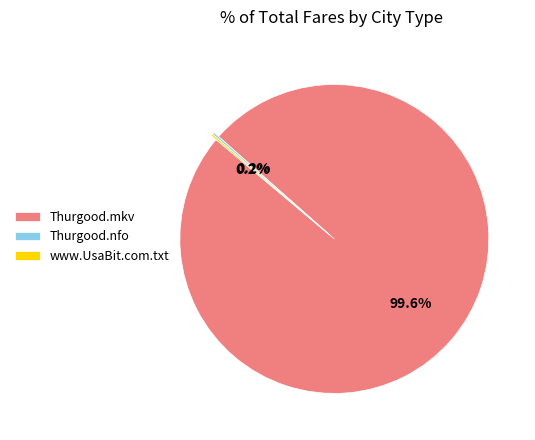

Which slice represents more than half of the pie?

Thurgood.mkv